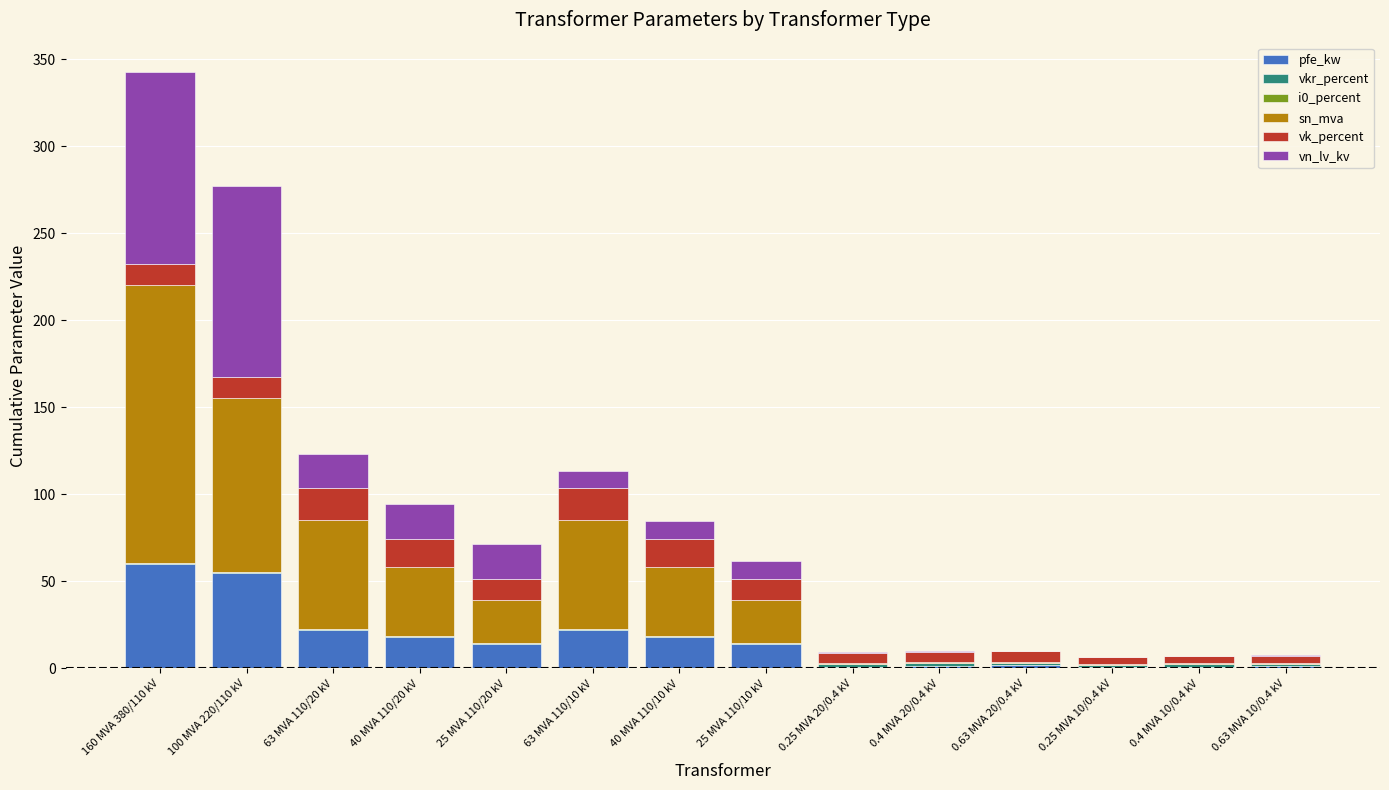

At which category is the sum across all series the highest?

160 MVA 380/110 kV